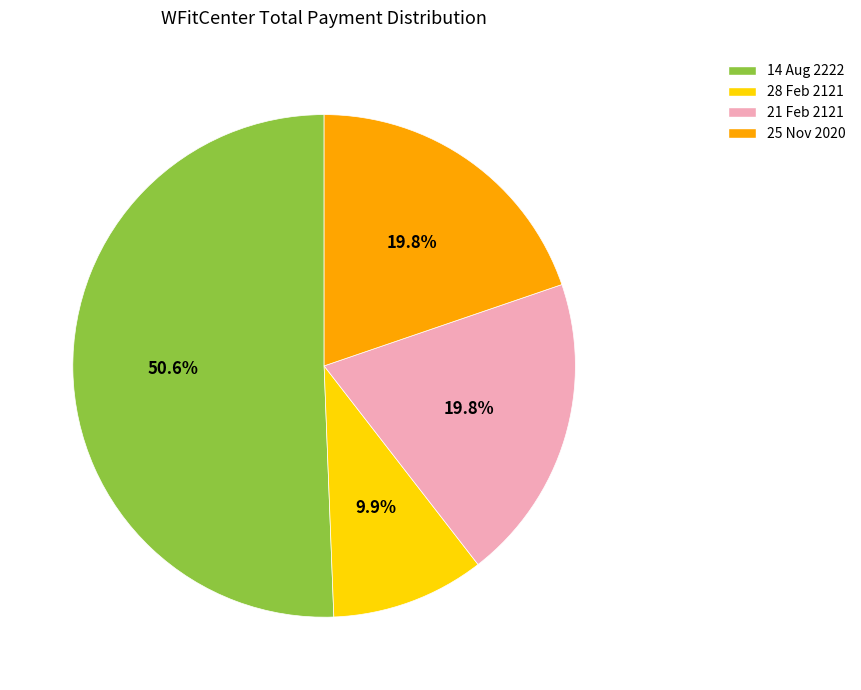

Approximately how many times larger is the value at 21 Feb 2121 compared to 25 Nov 2020?

1.0